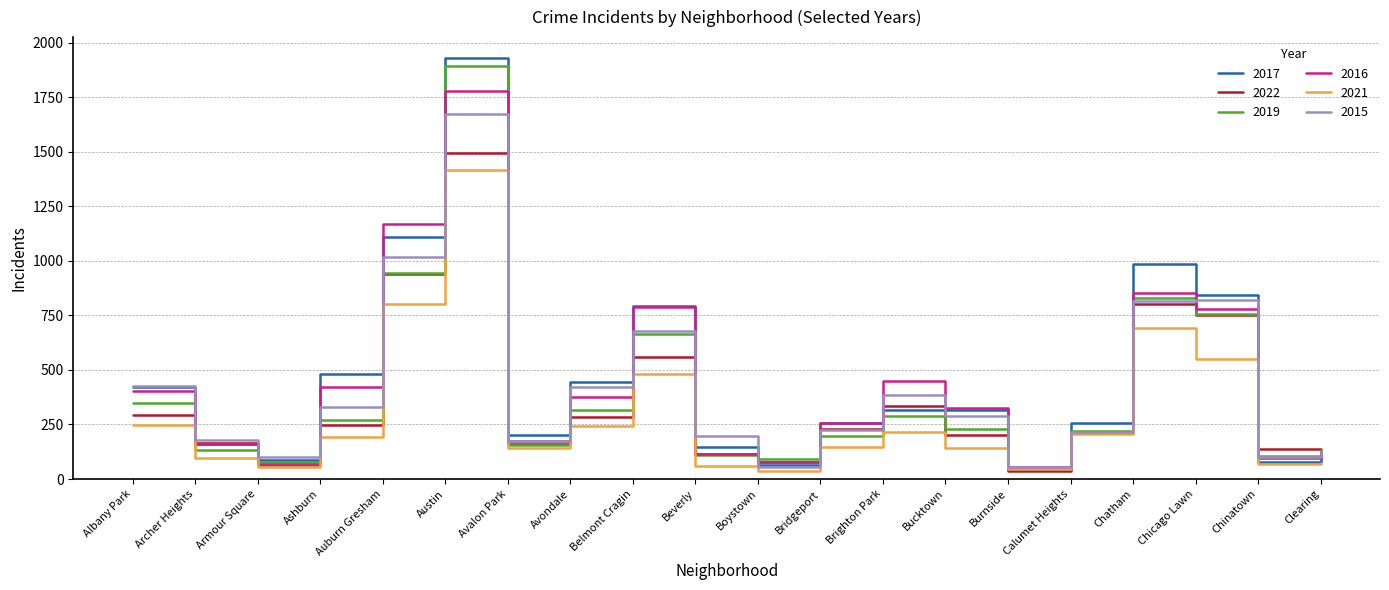

What is the difference between the maximum and second lowest values in the 2016 series?

1710